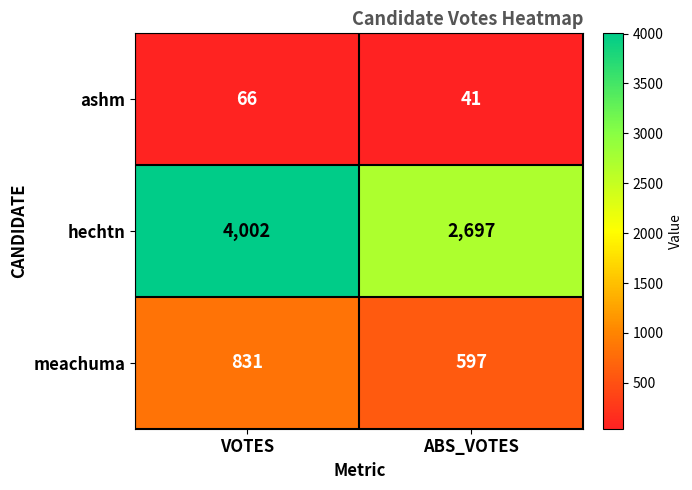

Rank the series by their maximum value, from highest to lowest.

hechtn, meachuma, ashm